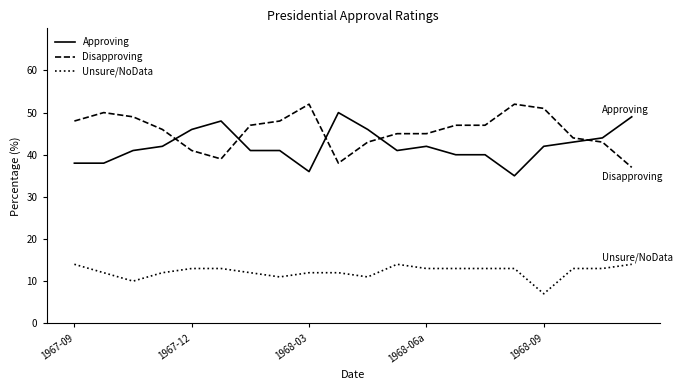

Which series has the largest total across all categories?

Disapproving